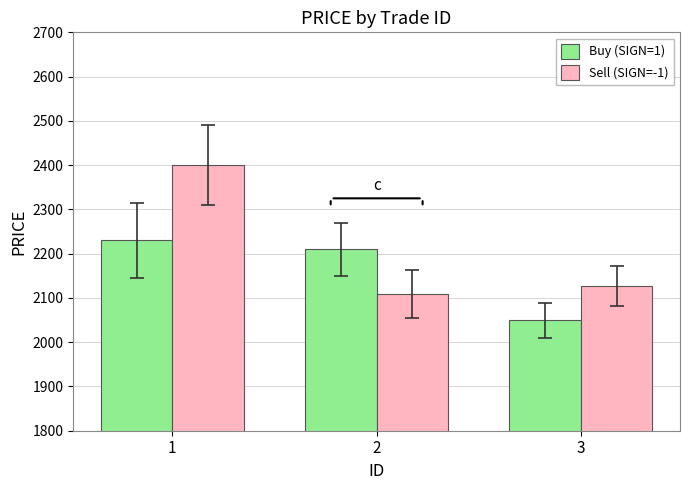

What is the value of the Sell (SIGN=-1) bar at the 3rd from the left?

2127.4